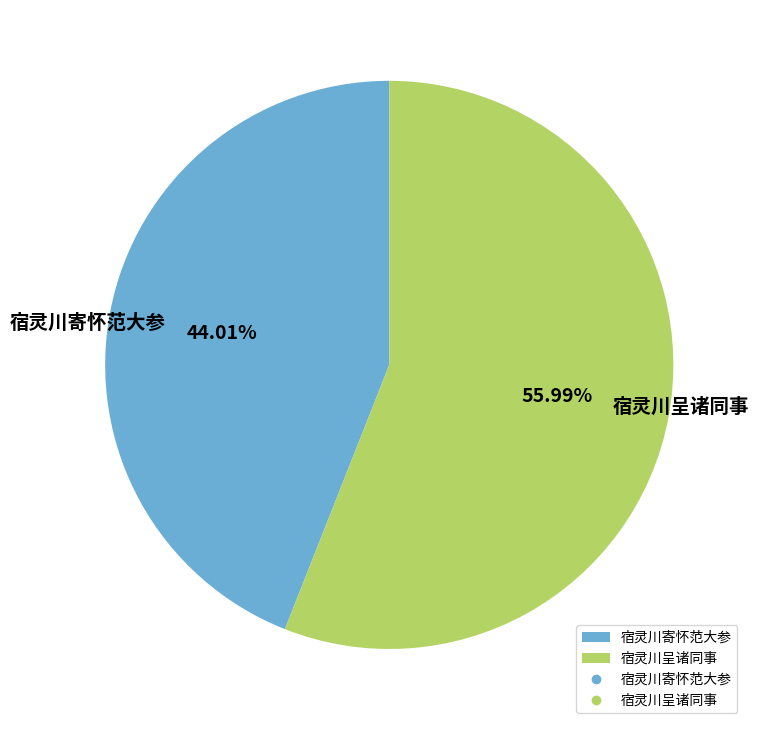

Is it true that 宿灵川呈诸同事 is 47% of the pie?

False